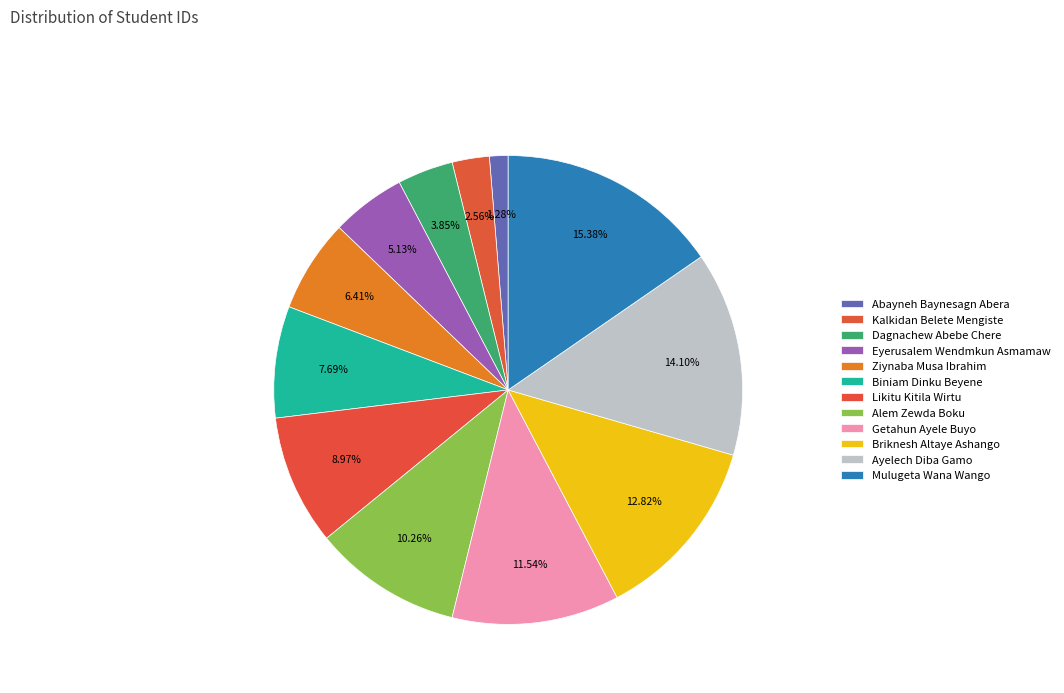

To the nearest percent, what portion does Getahun Ayele Buyo represent?

12%